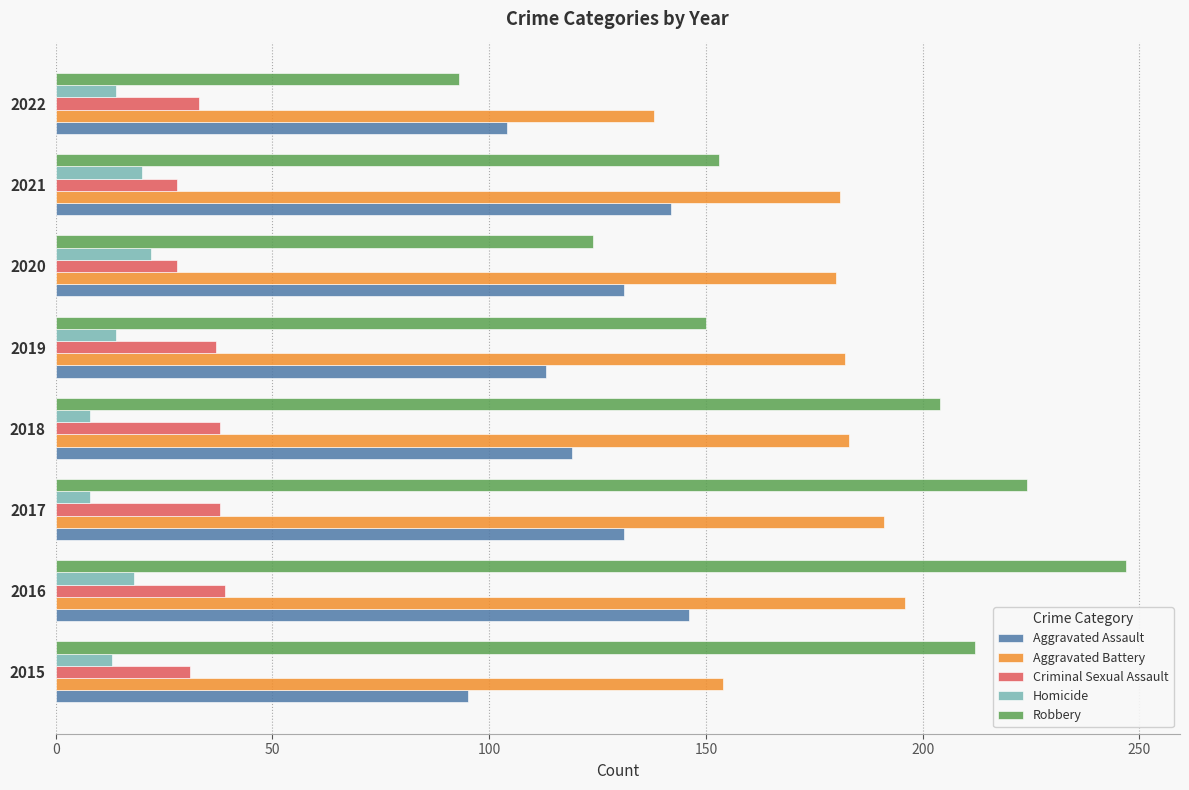

What is the lowest value of the Homicide series?

8